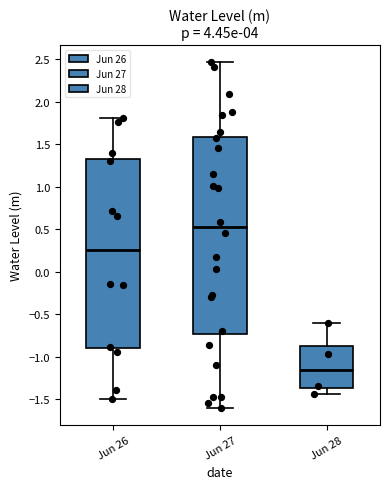

Reading left to right, read every box against the y-axis: the position of its median line, the range the box covers, and the ends of its whiskers. The values are not printed on the chart, so give them approximately, as read against the axis.

Jun 26: median 0.25, box -0.90 to 1.35, whiskers -1.50 to 1.80
Jun 27: median 0.50, box -0.75 to 1.60, whiskers -1.60 to 2.45
Jun 28: median -1.15, box -1.35 to -0.90, whiskers -1.45 to -0.60